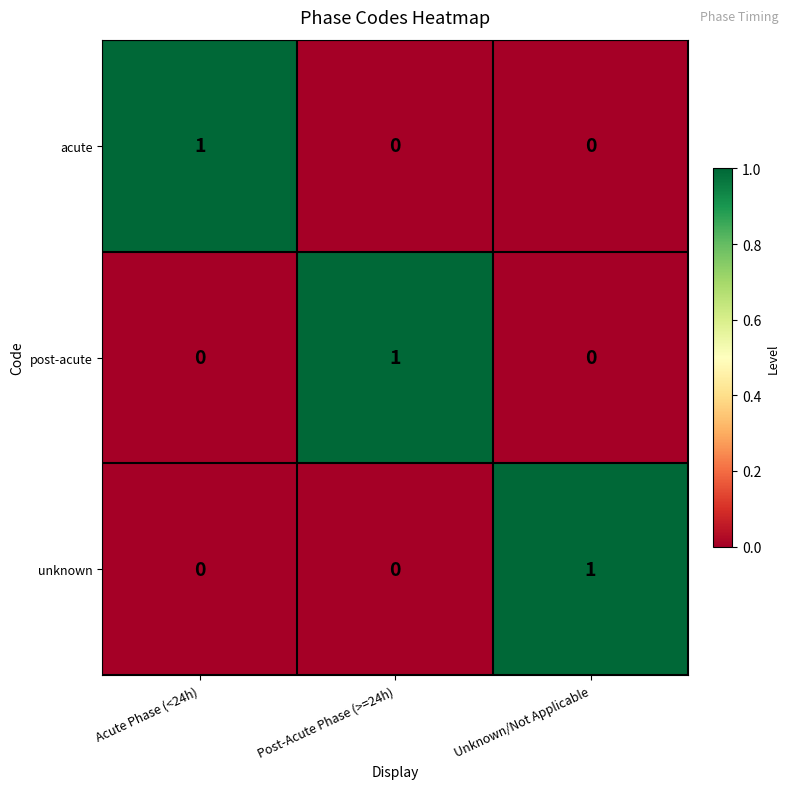

At which label does unknown reach its peak?

Unknown/Not Applicable